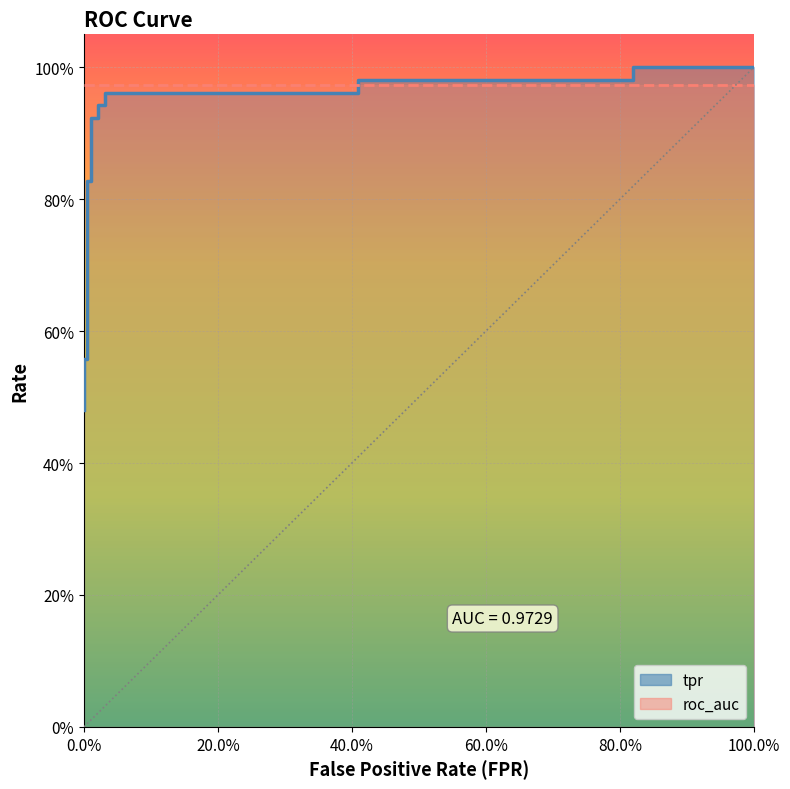

What is the label of the 4th point from the right?

12